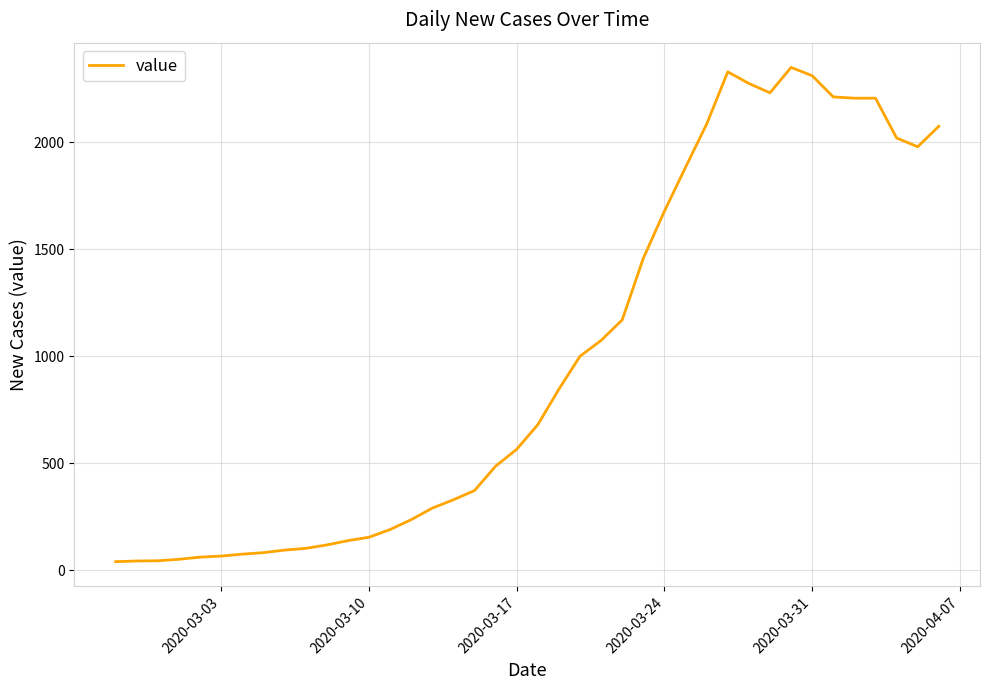

What is the difference between the maximum and second lowest values?

2307